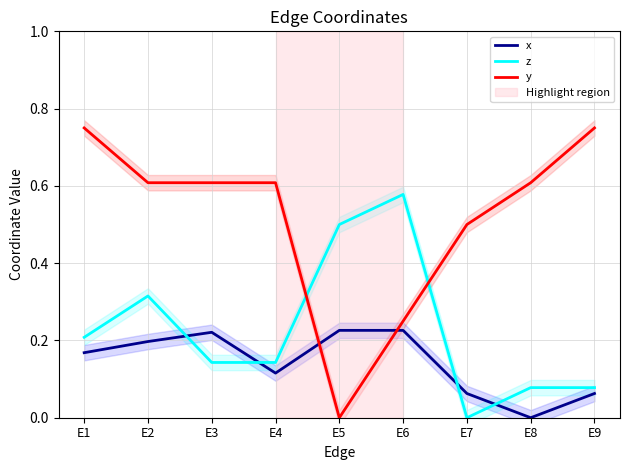

Is this an area chart (filled region under the line)?

No